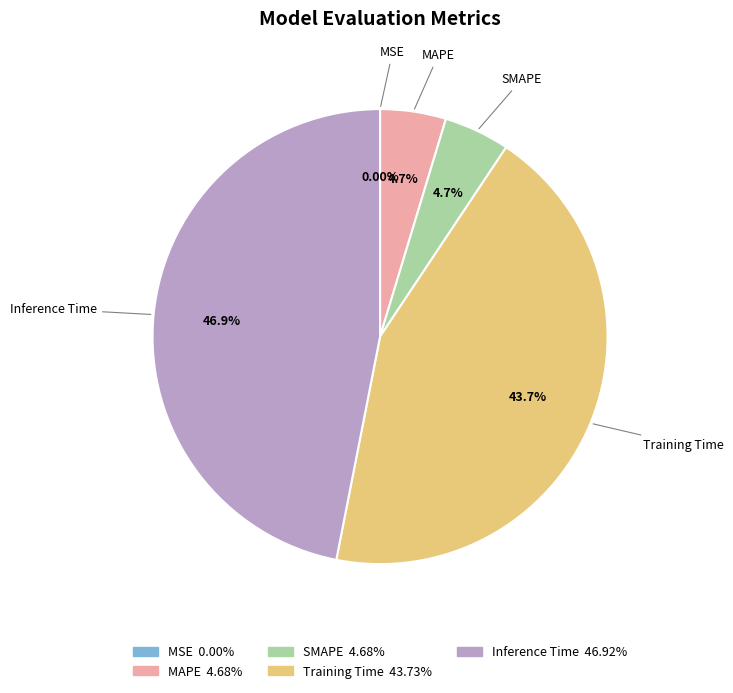

What percentage do Inference Time and SMAPE together represent?

51.6%